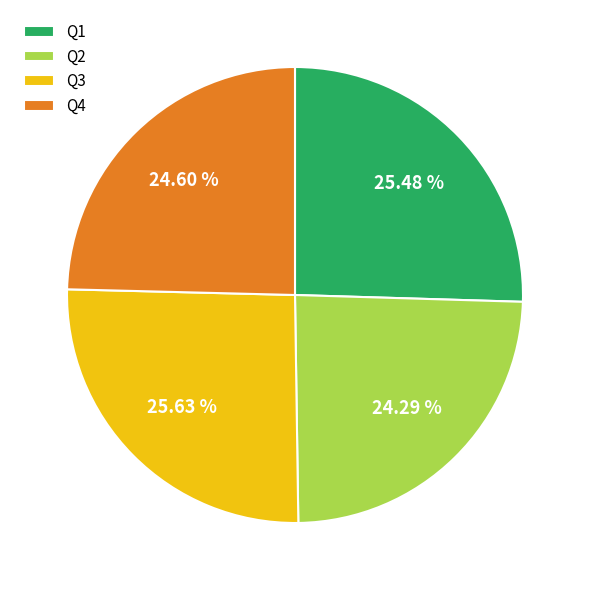

Combined, what portion of the pie is Q3 and Q2?

49.9%